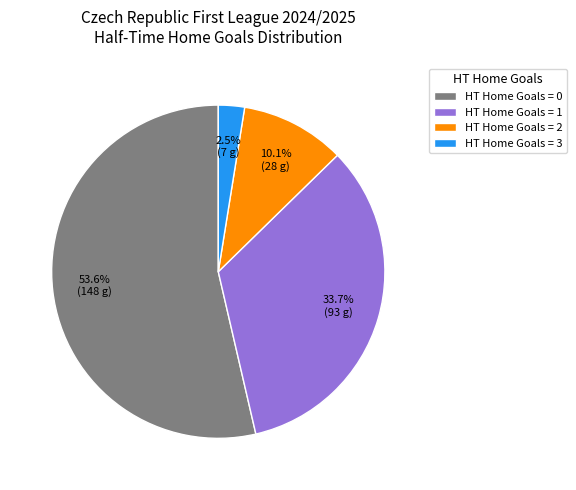

What portion of the pie excludes HT Home Goals = 1?

66.3%